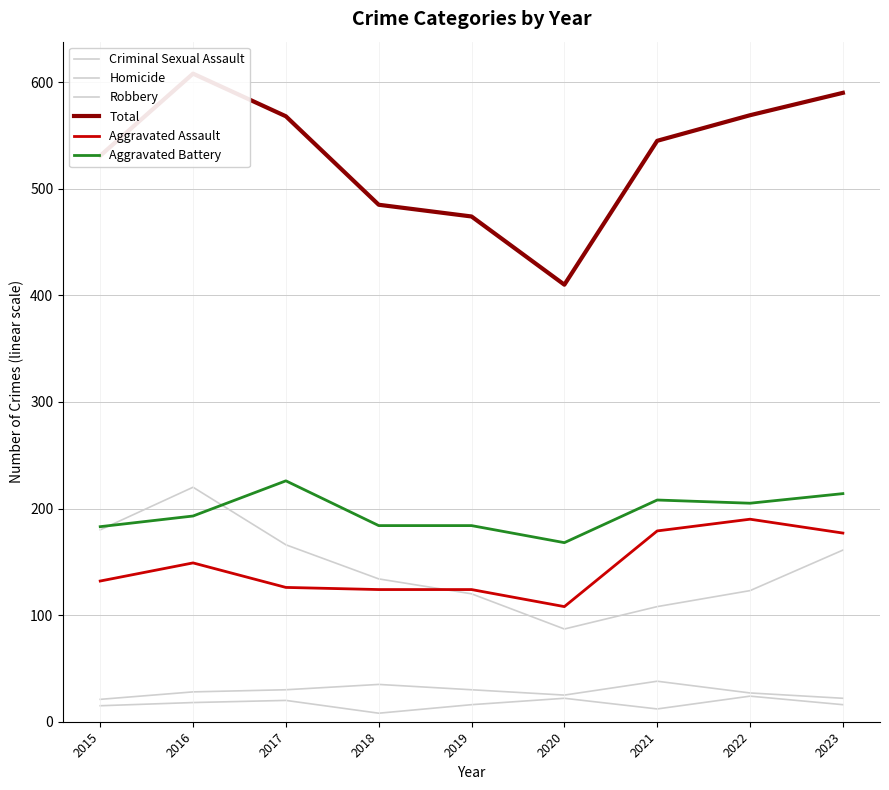

What is the total value across all series at 2019?

948